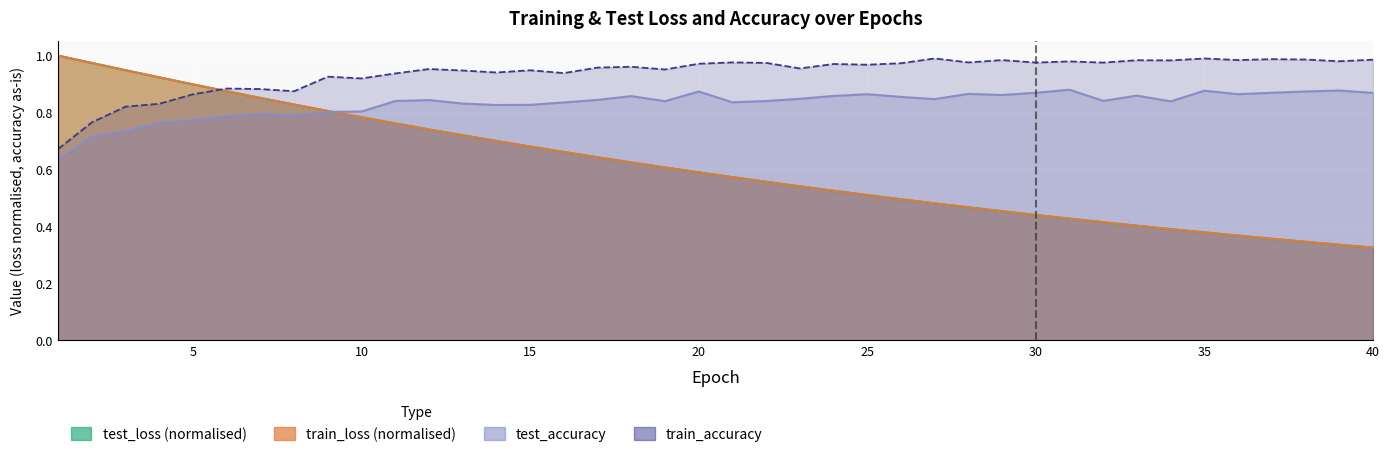

The value of test_loss at 38 is 0.2. True or false?

False